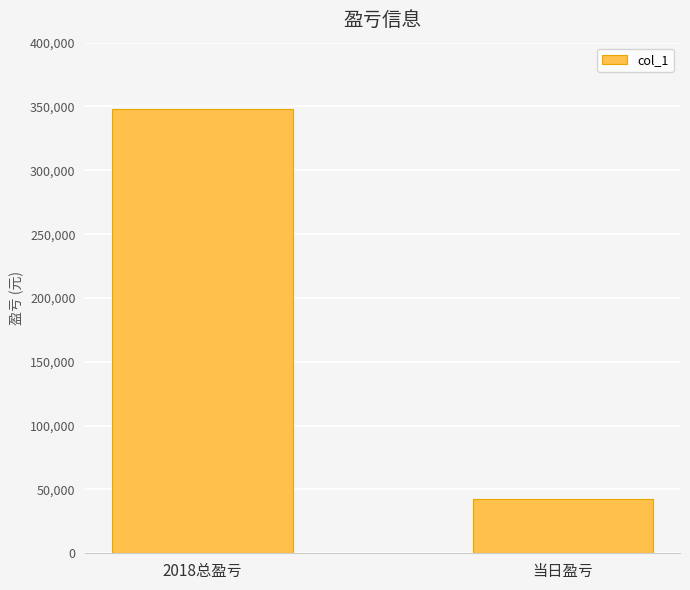

What is the label of the 1st bar from the left?

2018总盈亏